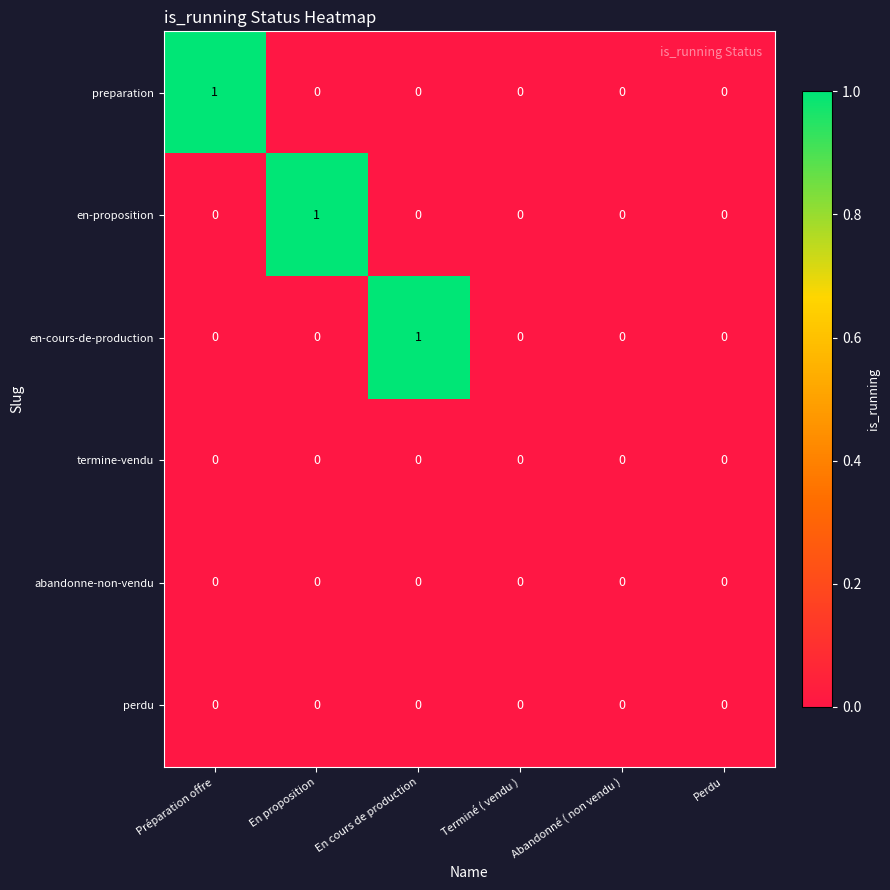

Between En cours de production and Perdu, which series saw the biggest shift?

en-cours-de-production